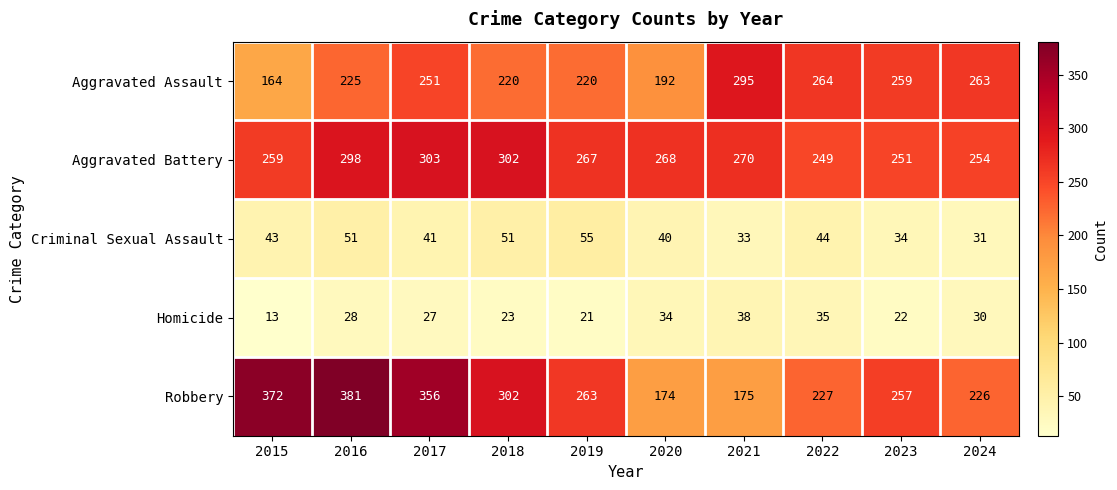

What is the difference between the maximum and minimum values in the Criminal Sexual Assault series?

24